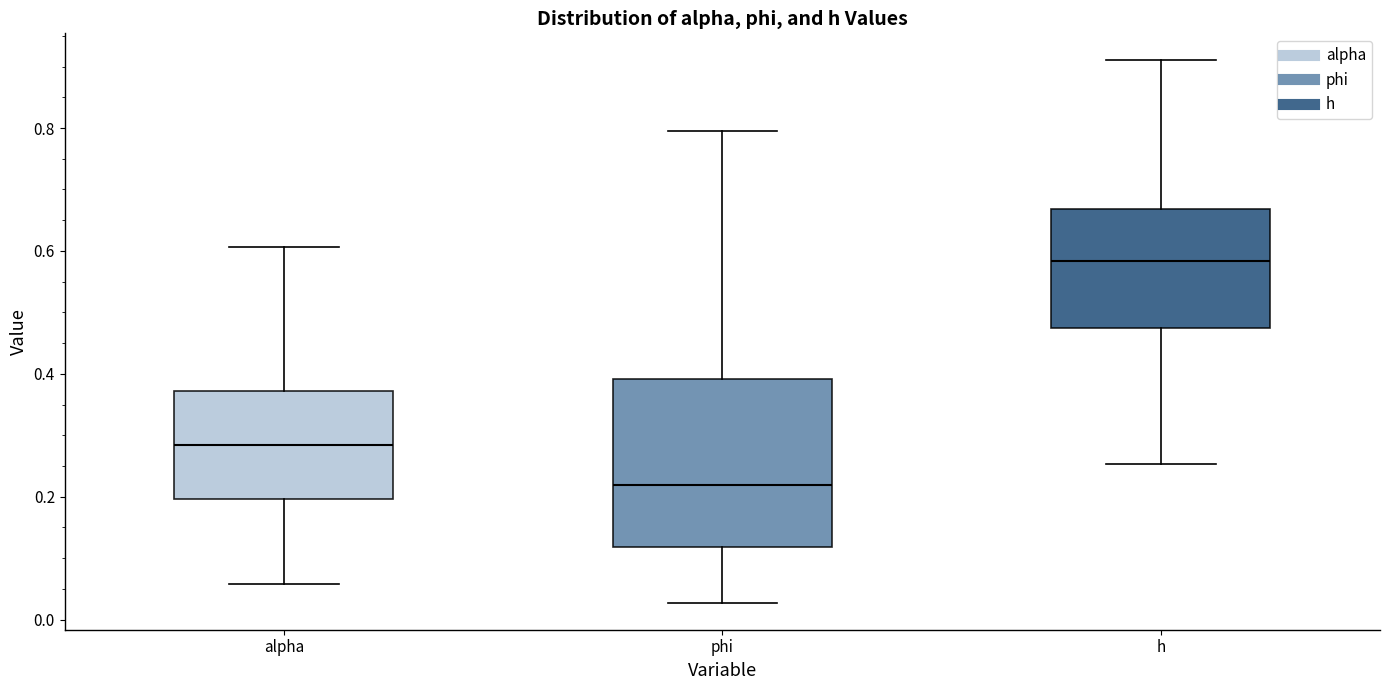

Comparing the boxes themselves (not the whiskers), which one is the tallest?

phi